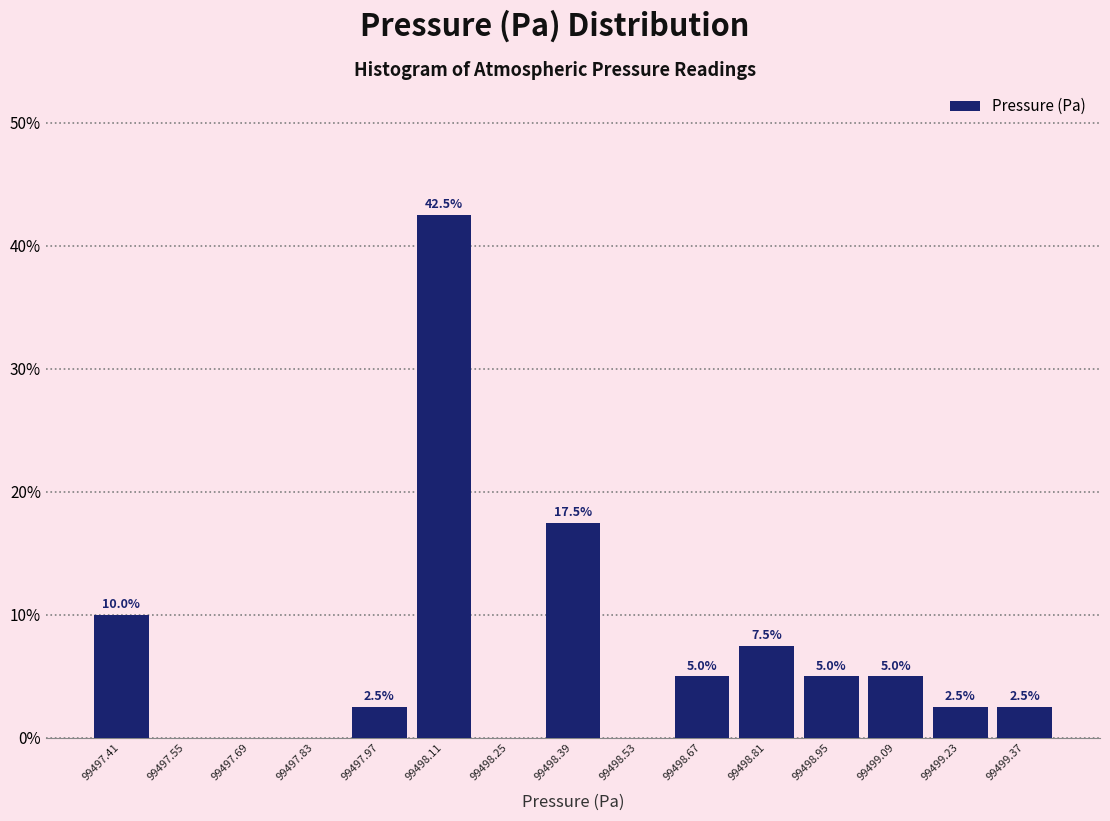

Over which range of the x-axis is the bar tallest?

99498.04 to 99498.18